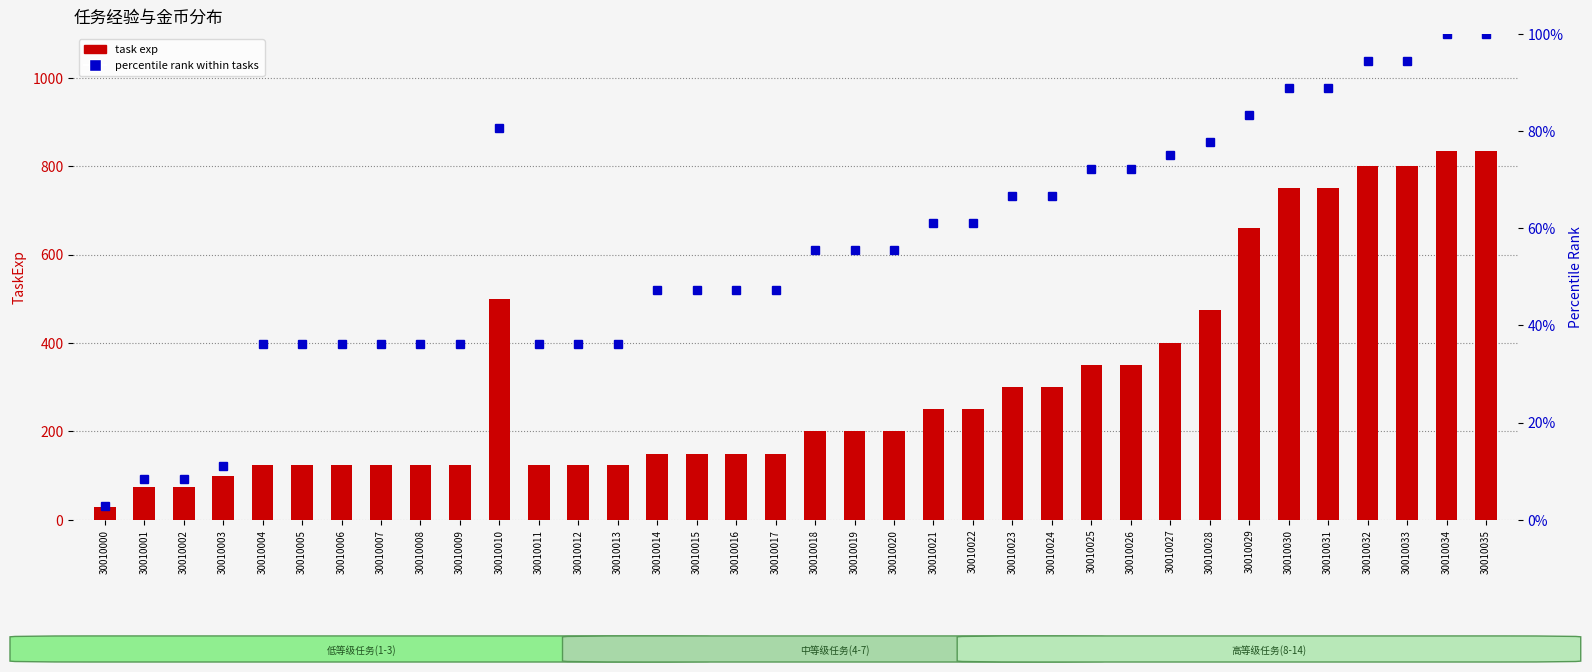

At which label does task exp first exceed 200?

30010010